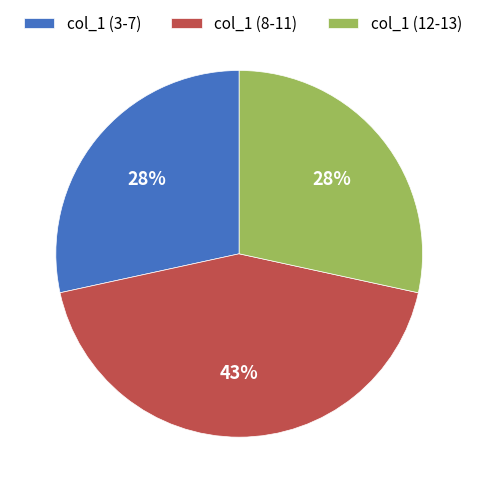

Combined, do col_1 (3-7) and col_1 (12-13) account for over 50%?

Yes